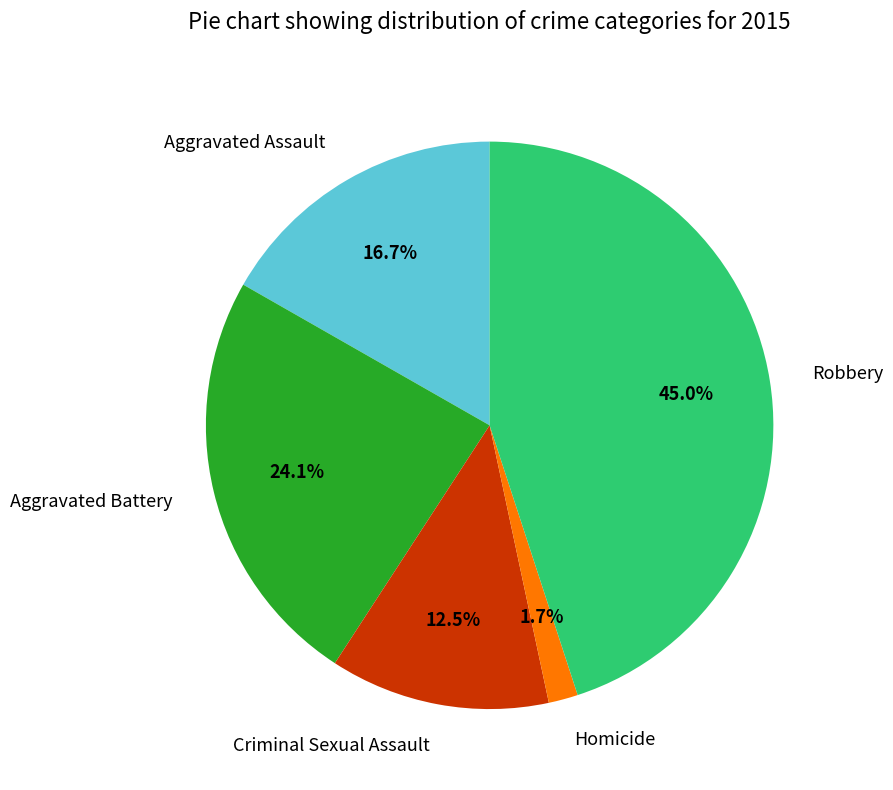

Which slice is the largest?

Robbery